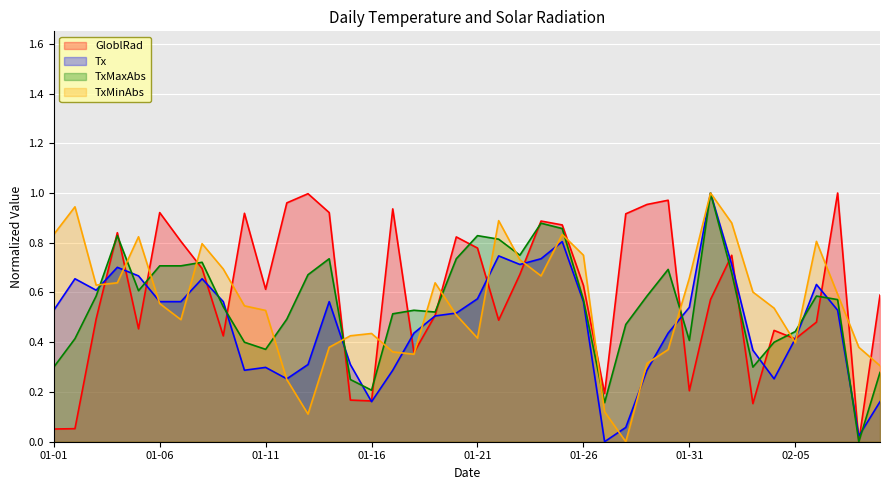

At which category is the sum across all series the highest?

2025-02-01